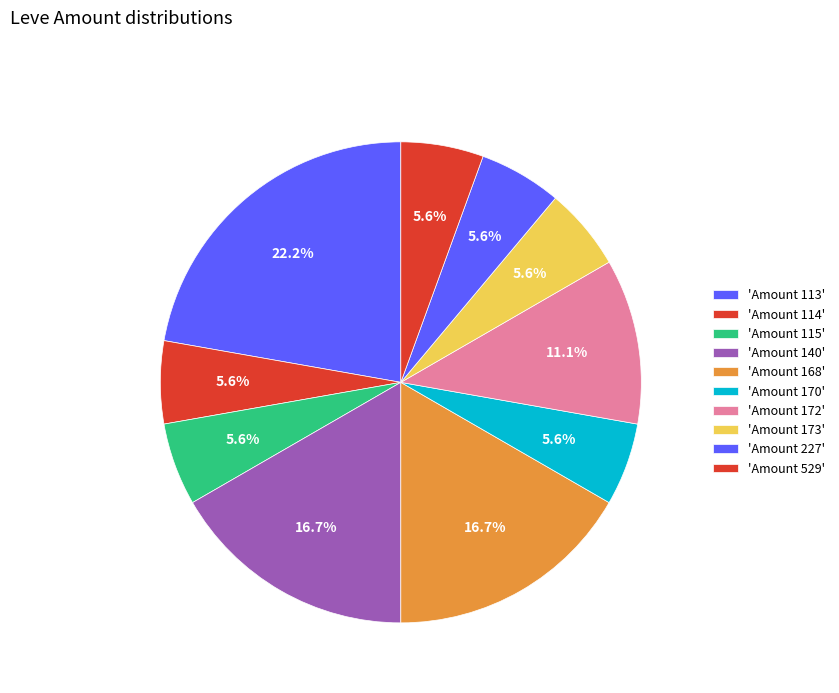

Count the number of slices in the pie.

10